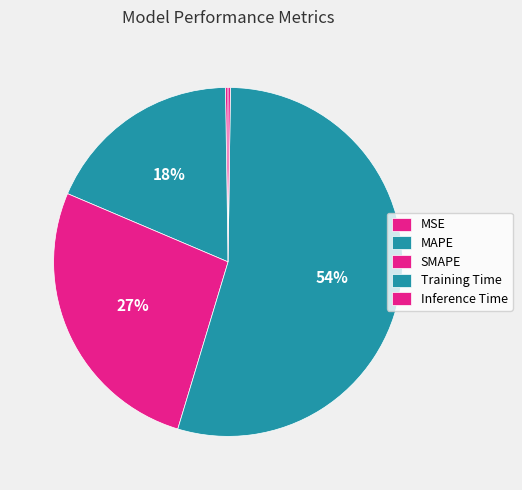

Is Training Time the majority of the pie?

Yes